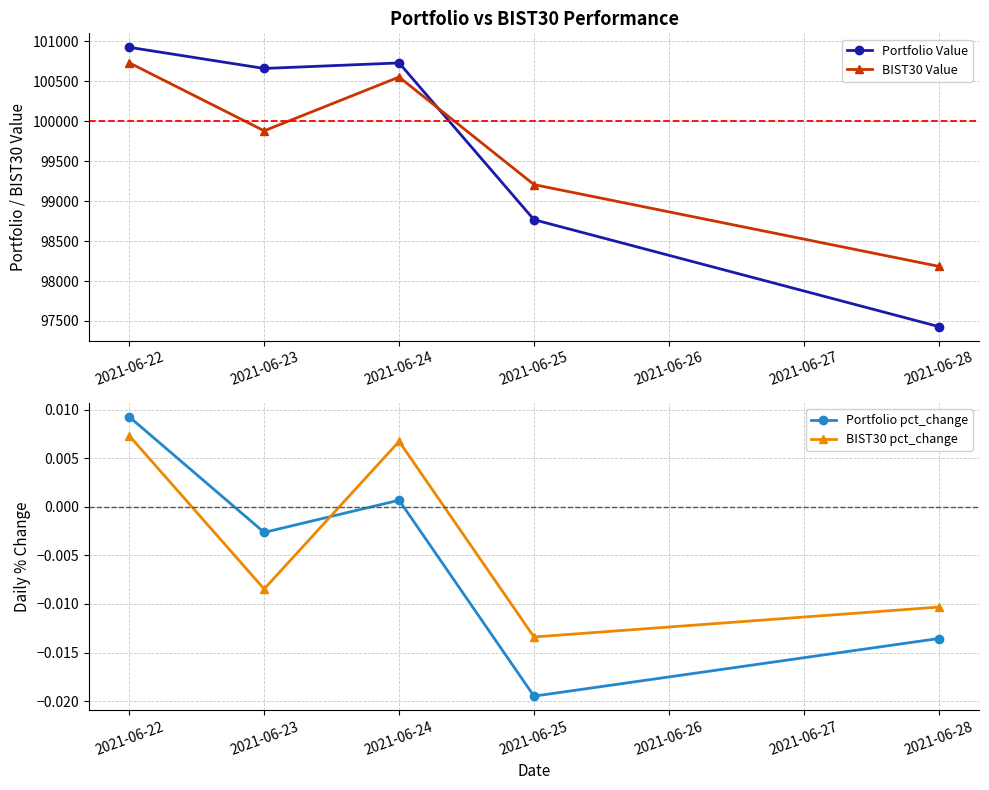

The Portfolio pct_change series shows -0.0 at 2021-06-28. True or false?

False